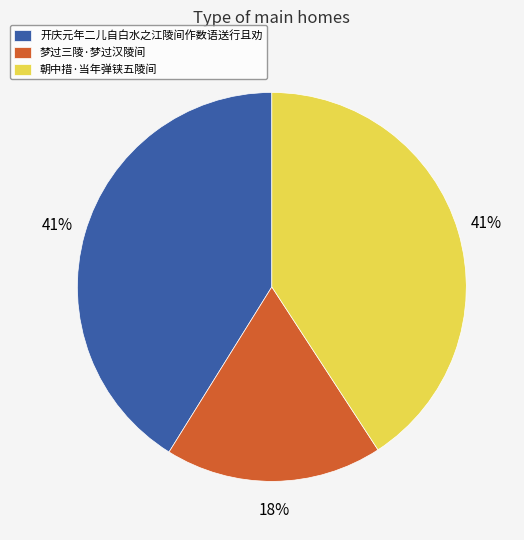

Does 梦过三陵·梦过汉陵间 account for over 50% of the chart?

No